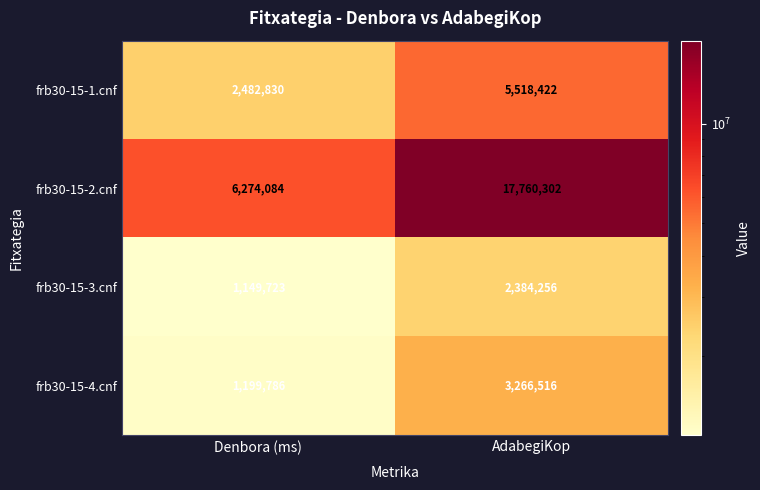

What is the total value across all series at Denbora (ms)?

11106423